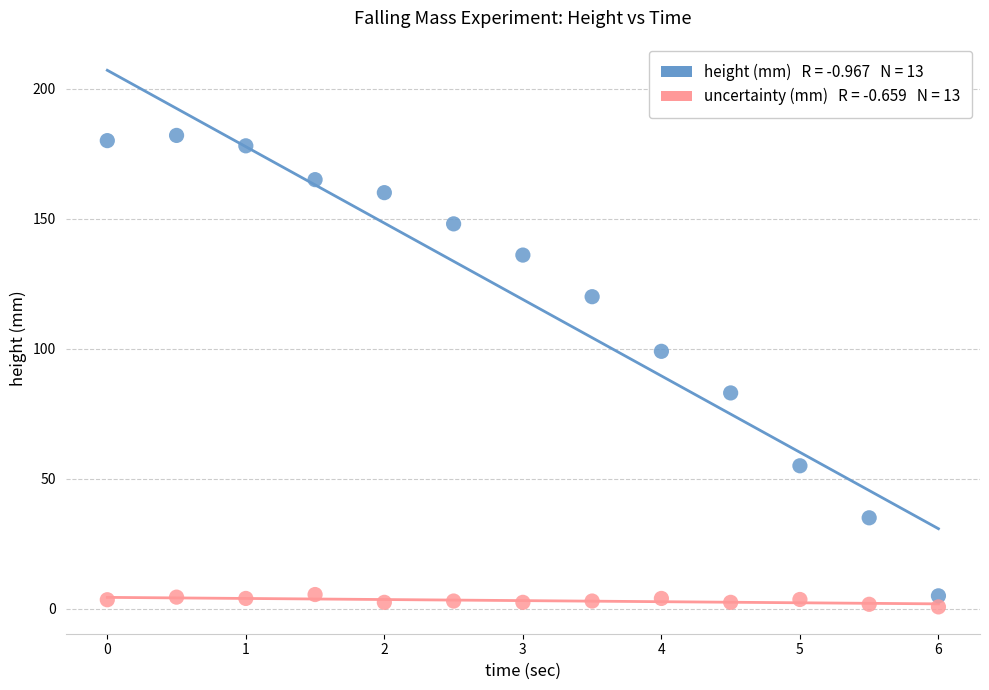

Across all data points, what is the range of X values (max minus min)?

6.0